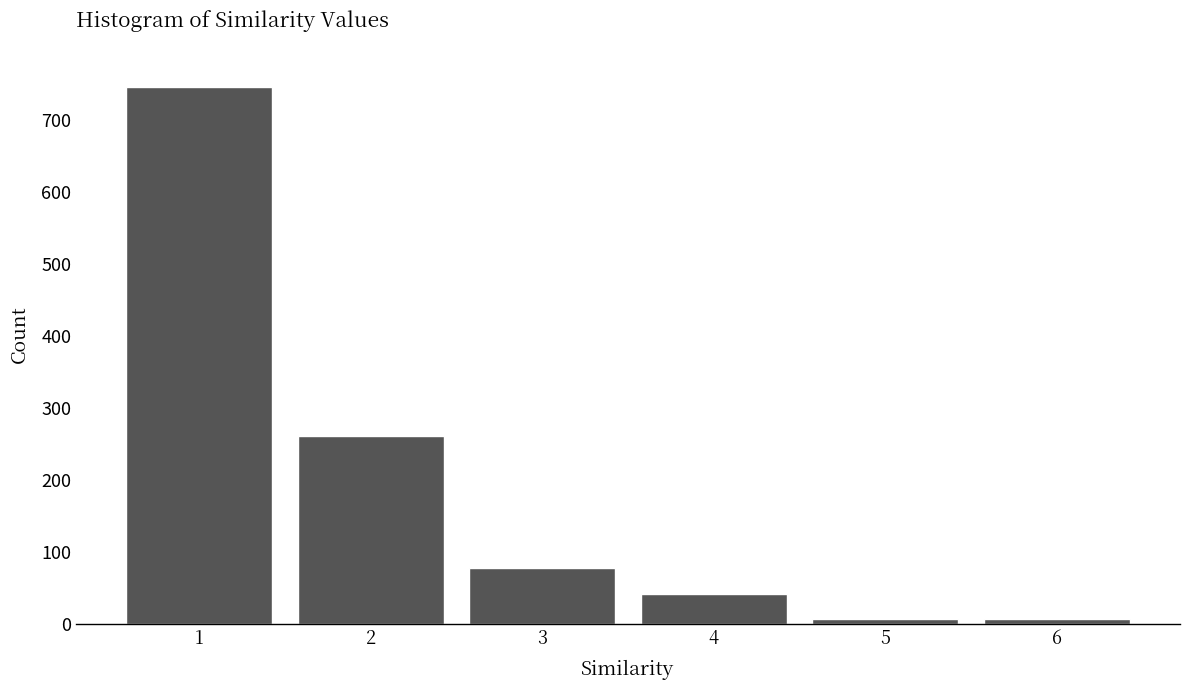

Reading right to left, extract all data points from this chart.

7	7	42	77	261	746